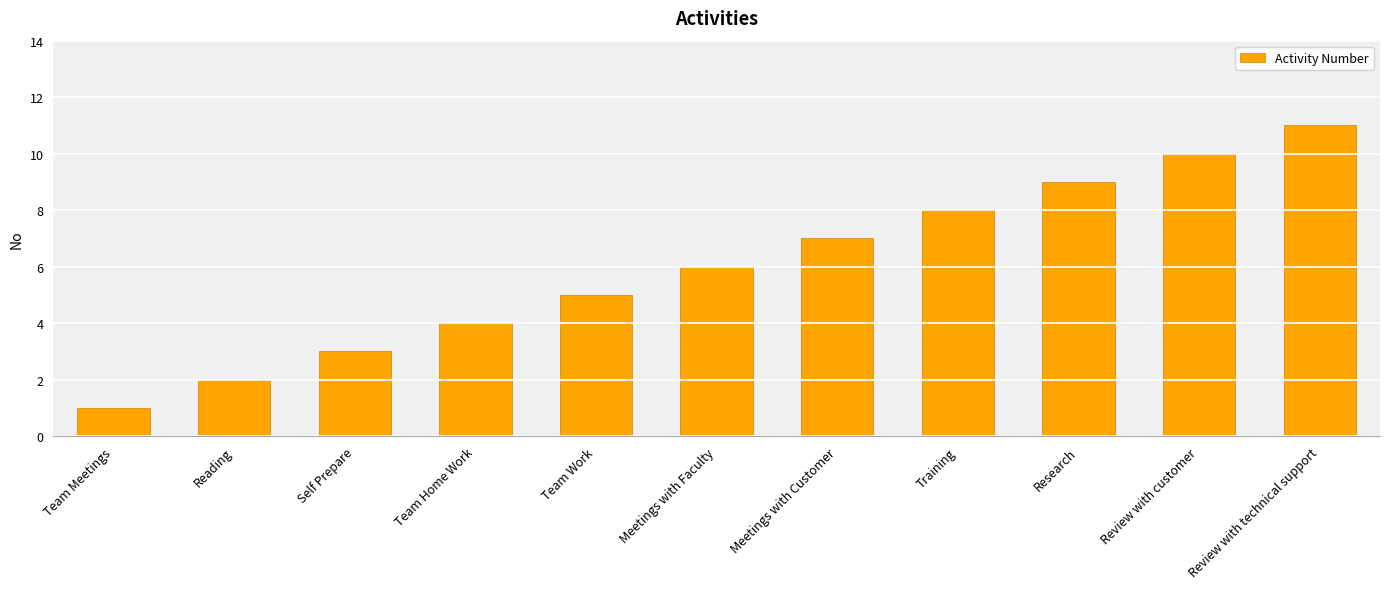

How many values are below 6?

5